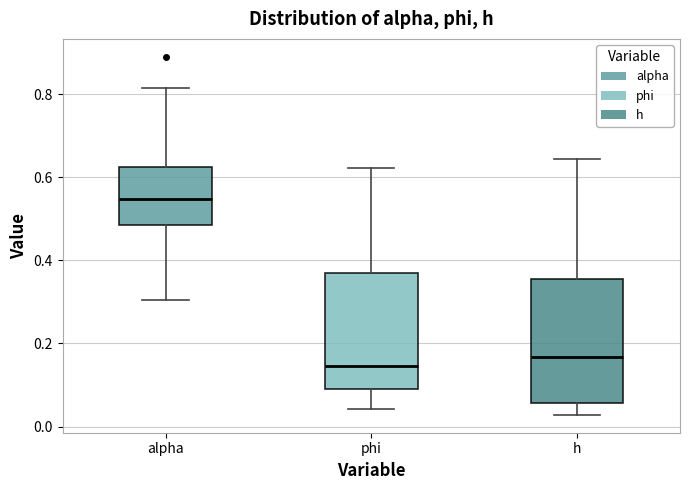

Where does the median line of the box for h sit on the y-axis? The values are not printed on the chart, so give them approximately, as read against the axis.

0.16